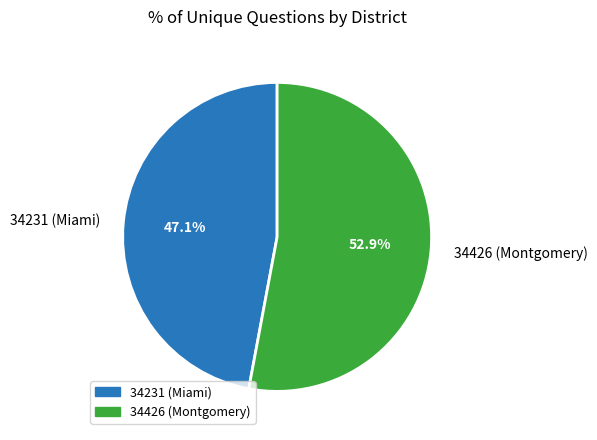

How many slices are in this pie chart?

2